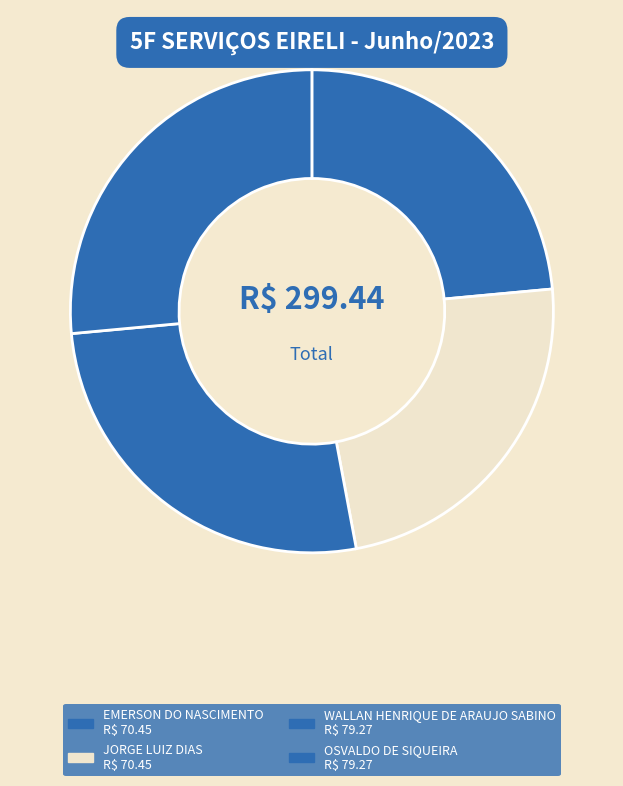

To the nearest percent, what is the difference between the largest and smallest slice percentages?

3%